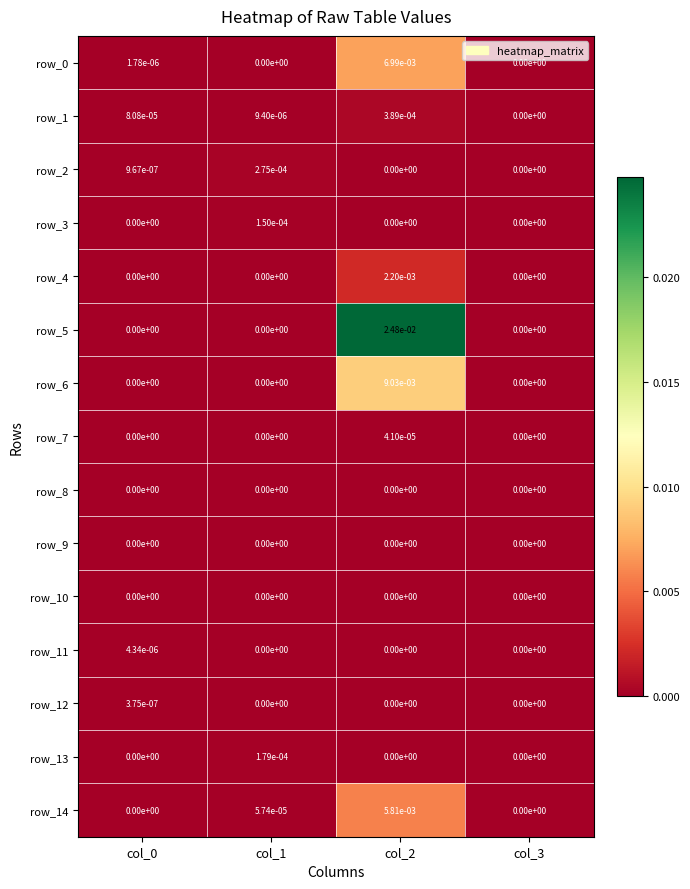

The value of row_0 at col_3 is 0.0. True or false?

True